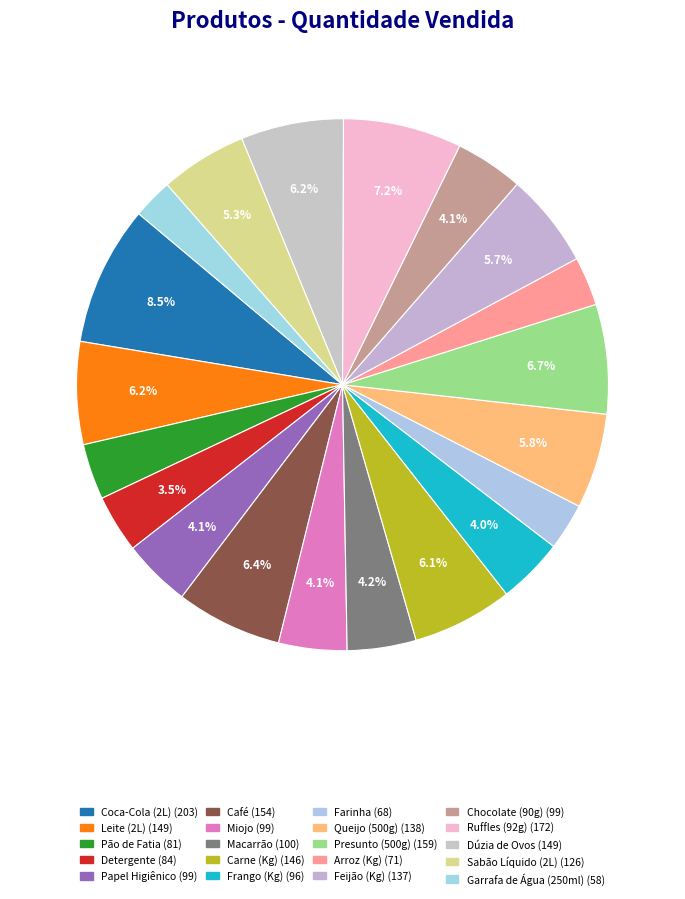

What is the change in value from Queijo (500g) to Presunto (500g)?

+21